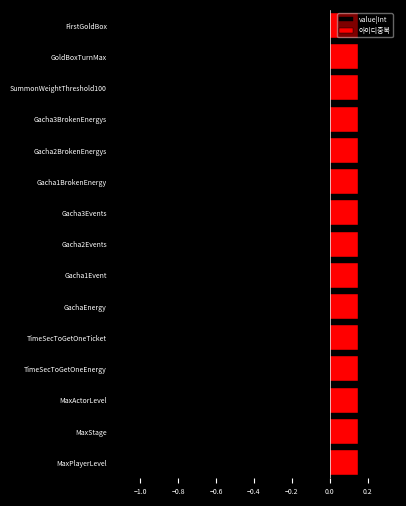

List the series in order of their overall mean, lowest first.

value|Int, 아이디중복